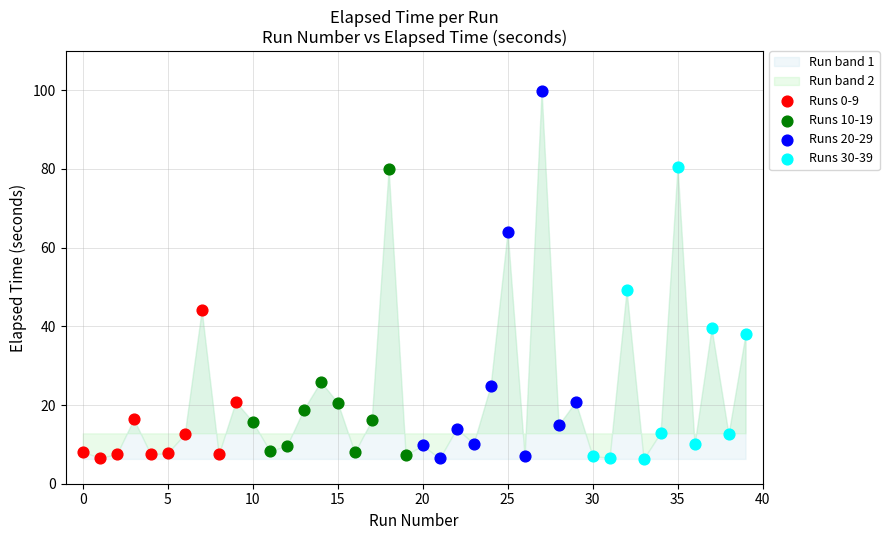

Which series has the largest Y range (max minus min)?

Runs 20-29